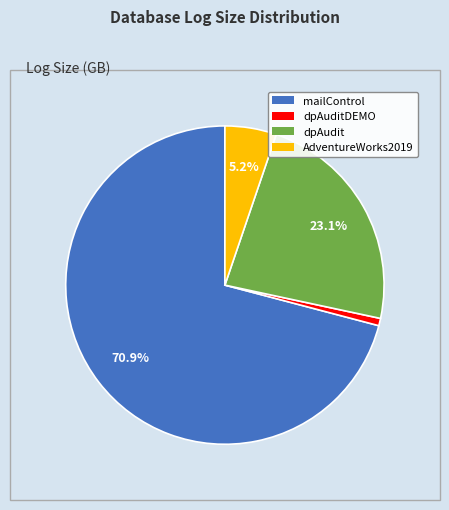

Is there any slice that represents more than half of the pie?

Yes